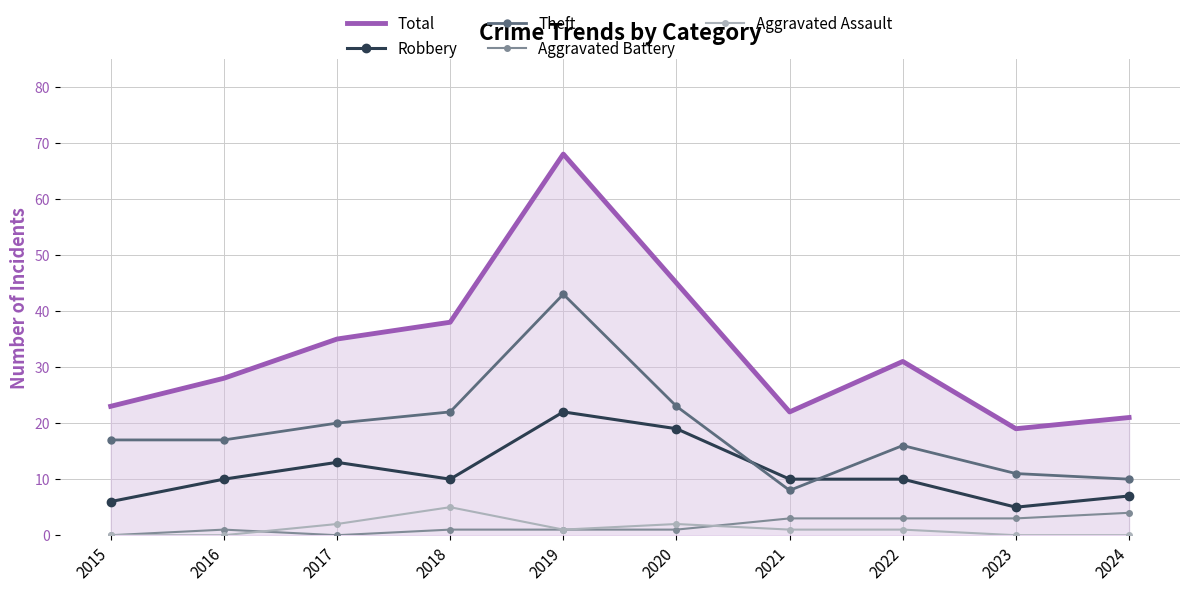

At how many categories does at least one series exceed 53?

1